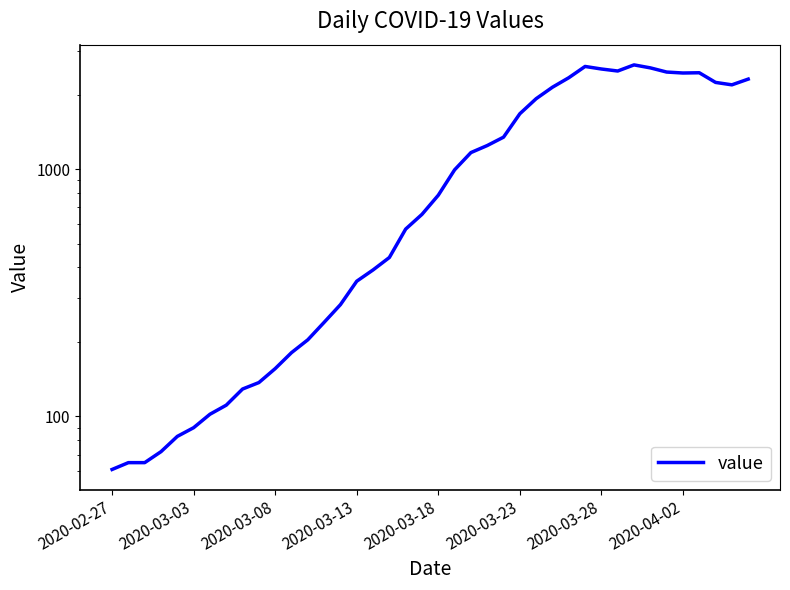

How many distinct data groups are displayed?

1